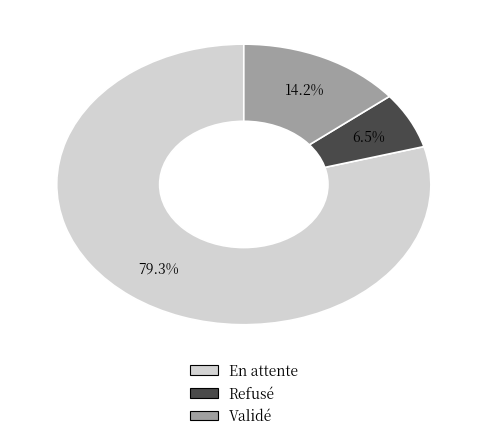

Does En attente account for over 50% of the chart?

Yes